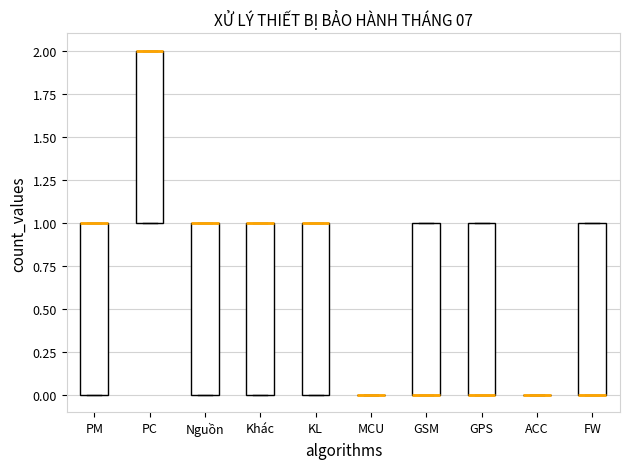

Reading left to right, read every box against the y-axis: the position of its median line, the range the box covers, and the ends of its whiskers. The values are not printed on the chart, so give them approximately, as read against the axis.

PM: median 1 (drawn on the box's upper edge), box 0 to 1, whiskers 0 to 1
PC: median 2 (drawn on the box's upper edge), box 1 to 2, whiskers 1 to 2
Nguồn: median 1 (drawn on the box's upper edge), box 0 to 1, whiskers 0 to 1
Khác: median 1 (drawn on the box's upper edge), box 0 to 1, whiskers 0 to 1
KL: median 1 (drawn on the box's upper edge), box 0 to 1, whiskers 0 to 1
MCU: box collapsed to a line at 0, whiskers 0 to 0
GSM: median 0 (drawn on the box's lower edge), box 0 to 1, whiskers 0 to 1
GPS: median 0 (drawn on the box's lower edge), box 0 to 1, whiskers 0 to 1
ACC: box collapsed to a line at 0, whiskers 0 to 0
FW: median 0 (drawn on the box's lower edge), box 0 to 1, whiskers 0 to 1